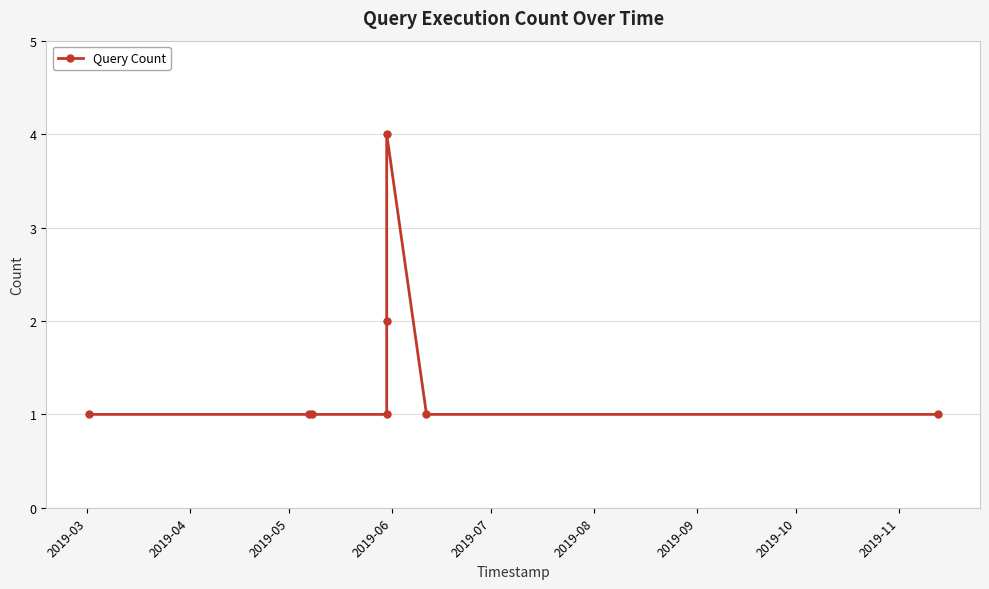

What is the difference between the maximum and minimum values?

3